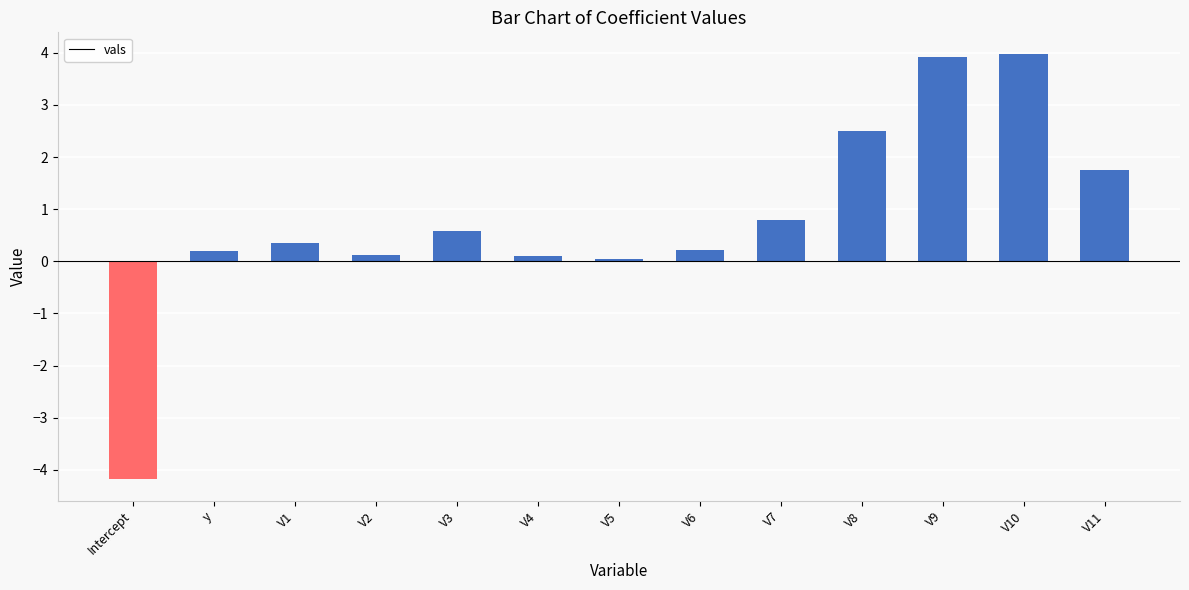

Count the number of values greater than 0.

12